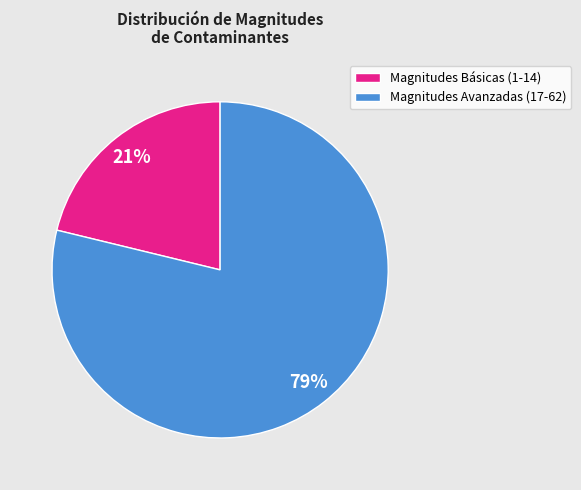

What is the ratio of the value at Magnitudes Básicas (1-14) to the value at Magnitudes Avanzadas (17-62)?

0.3